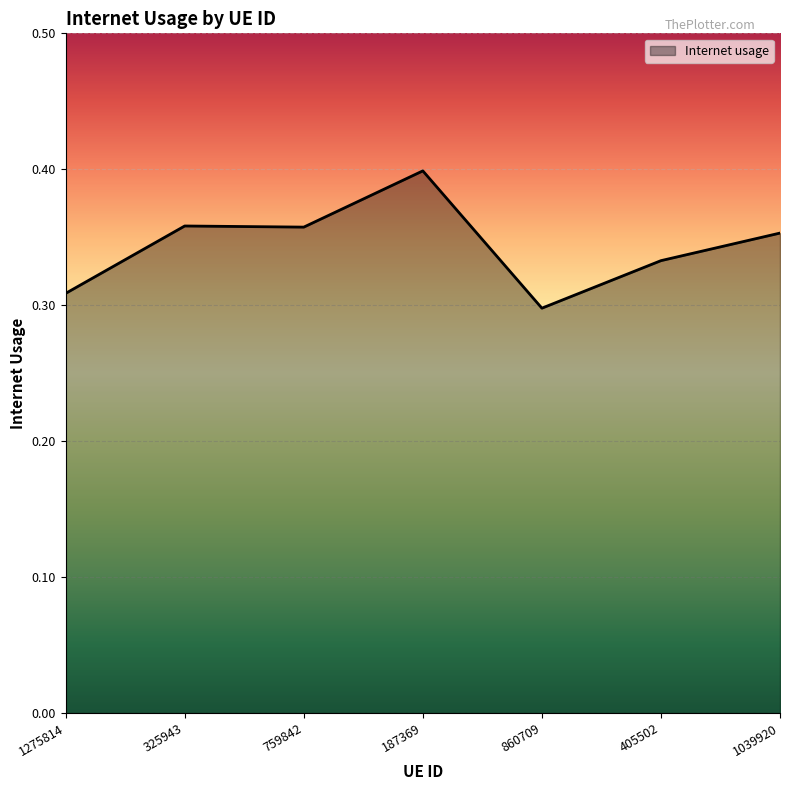

What is the maximum value shown in the chart?

0.4